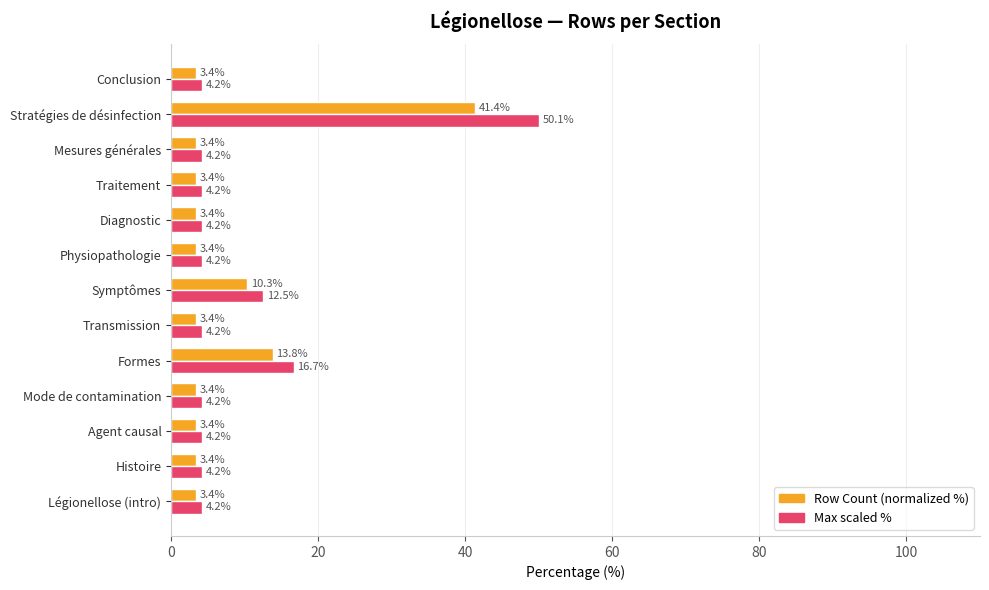

What is the average value of the Row Count (normalized %) series?

7.7